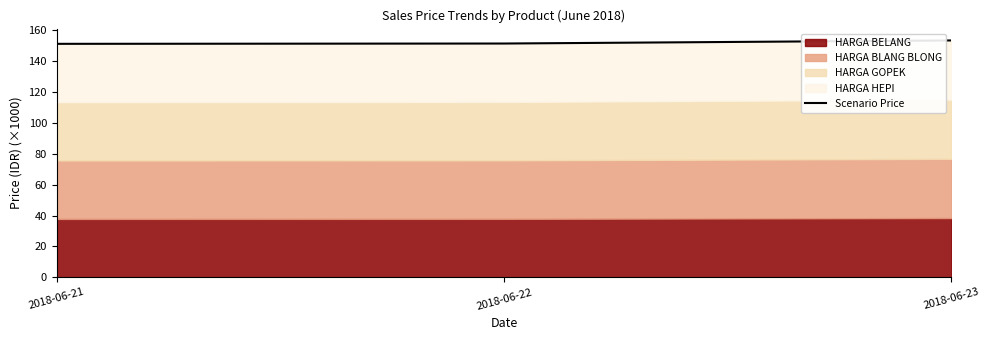

List the labels in order of value, smallest first.

2018-06-21, 2018-06-22, 2018-06-23